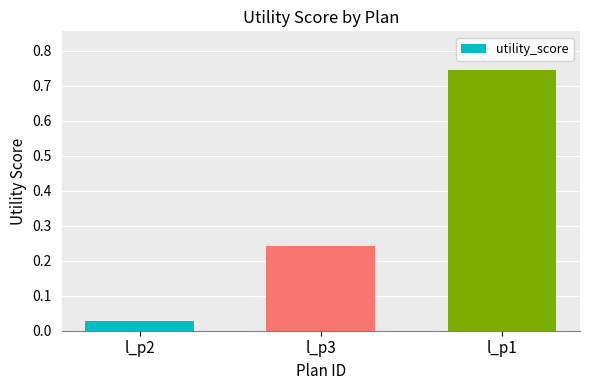

What is the average value?

0.3